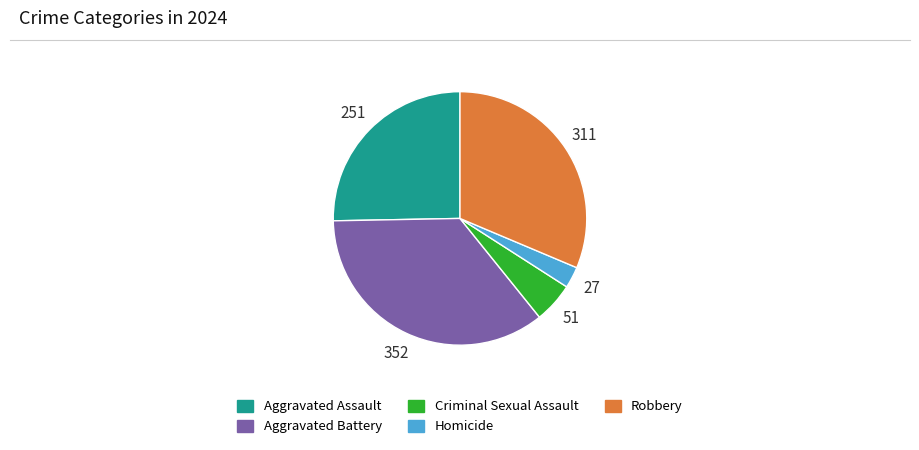

Rank the categories by value from lowest to highest.

Homicide, Criminal Sexual Assault, Aggravated Assault, Robbery, Aggravated Battery